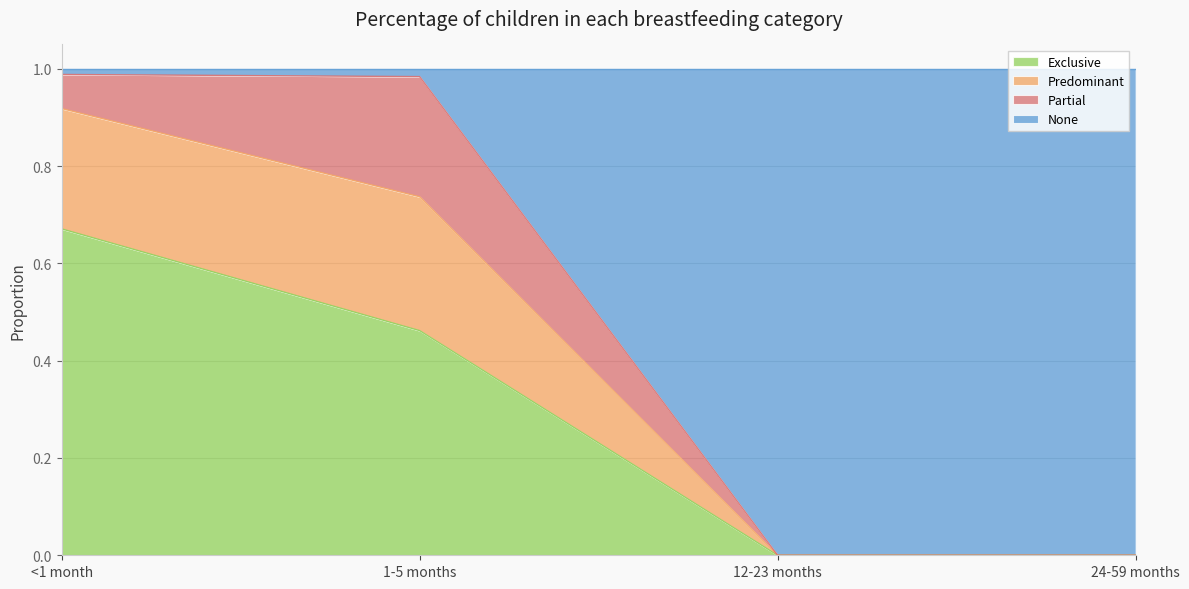

Between <1 month and 24-59 months, which is larger?

<1 month